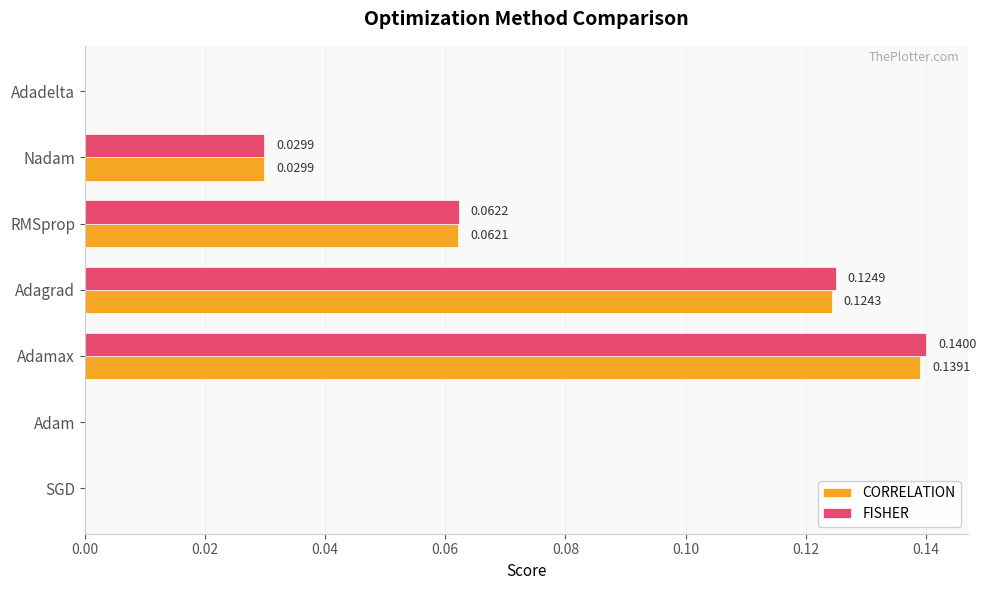

How many distinct data groups are displayed?

2